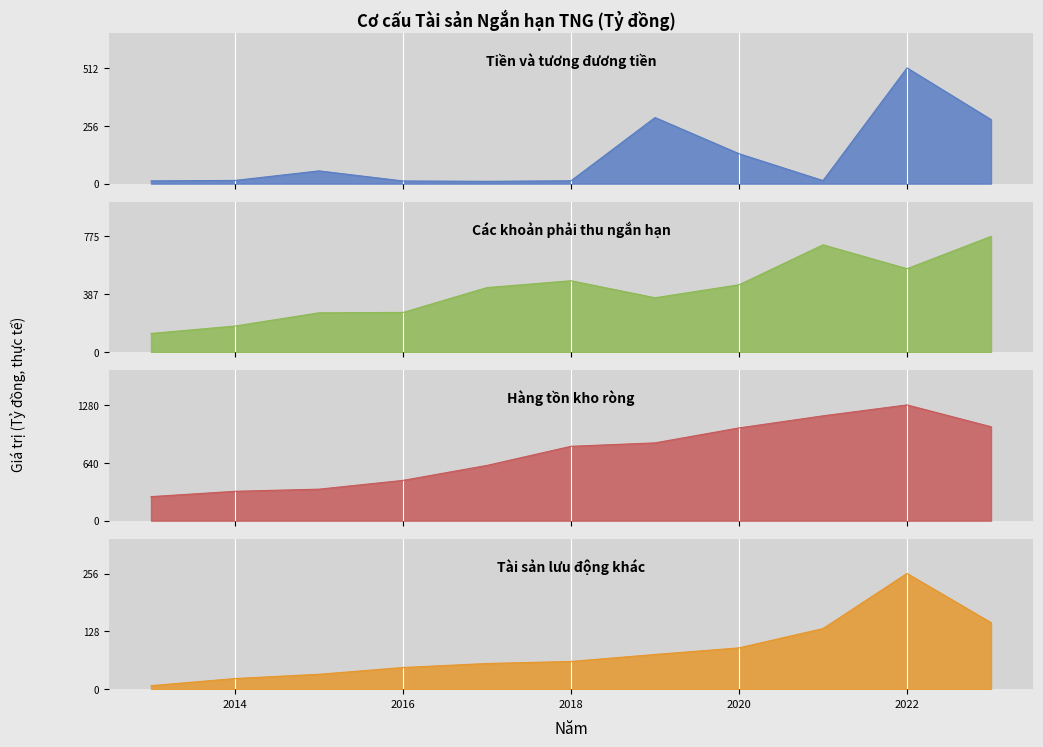

What is the difference between the maximum and second lowest values in the Hàng tồn kho ròng series?

955.2